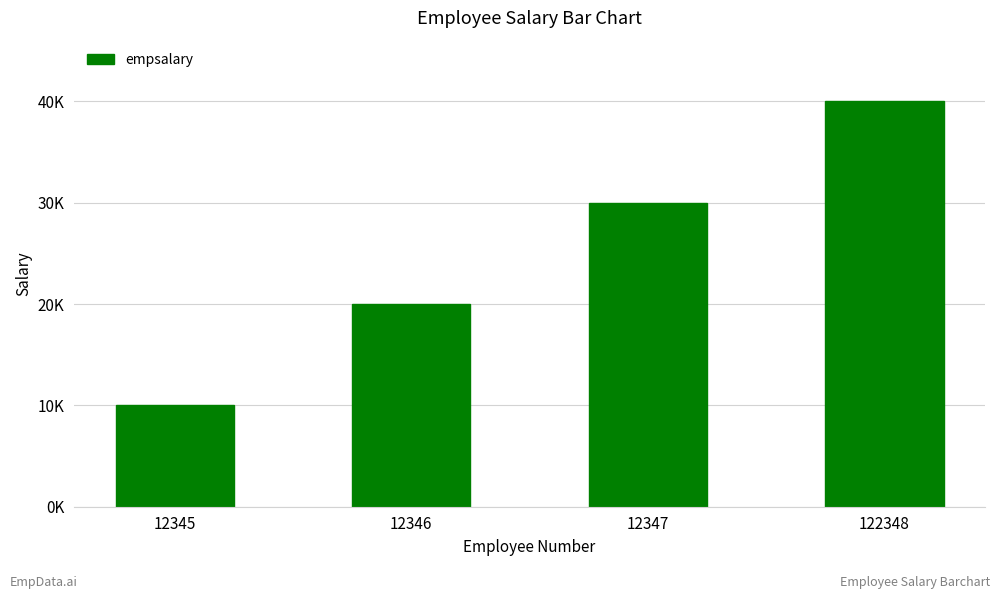

The value at 12347 is 20633. True or false?

False